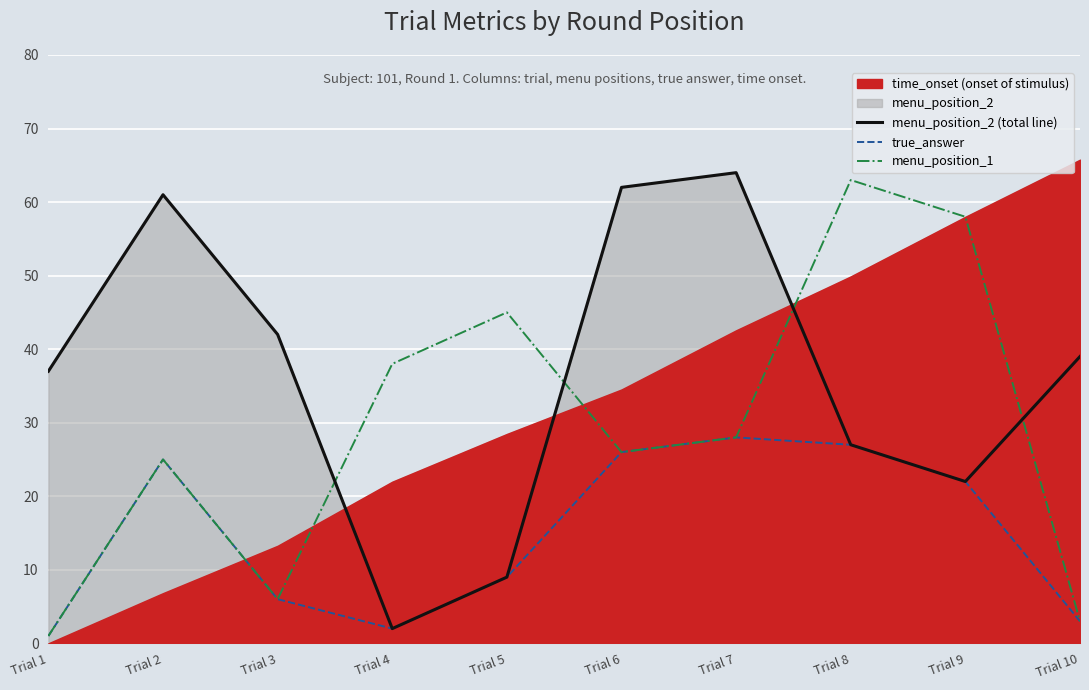

Where does the menu_position_1 series first go above 28?

Trial 4